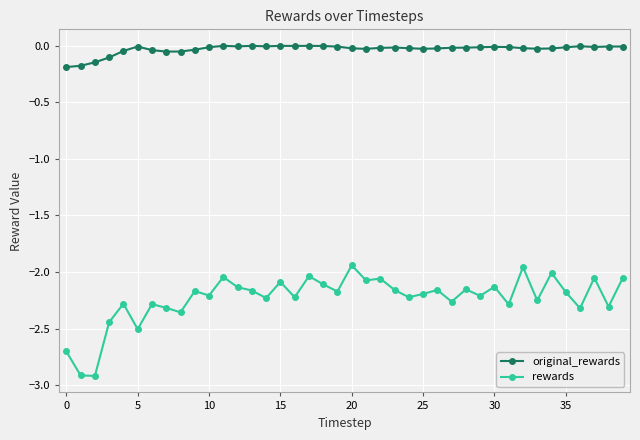

What is the difference between the second highest and second lowest values in the rewards series?

1.0